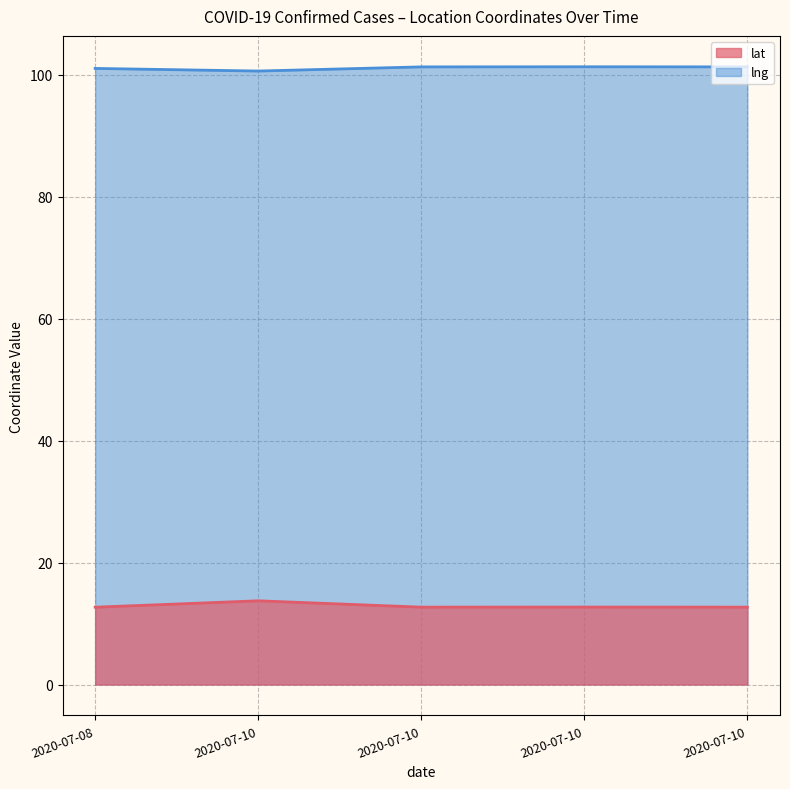

True or false: lat and lng intersect in this chart.

False